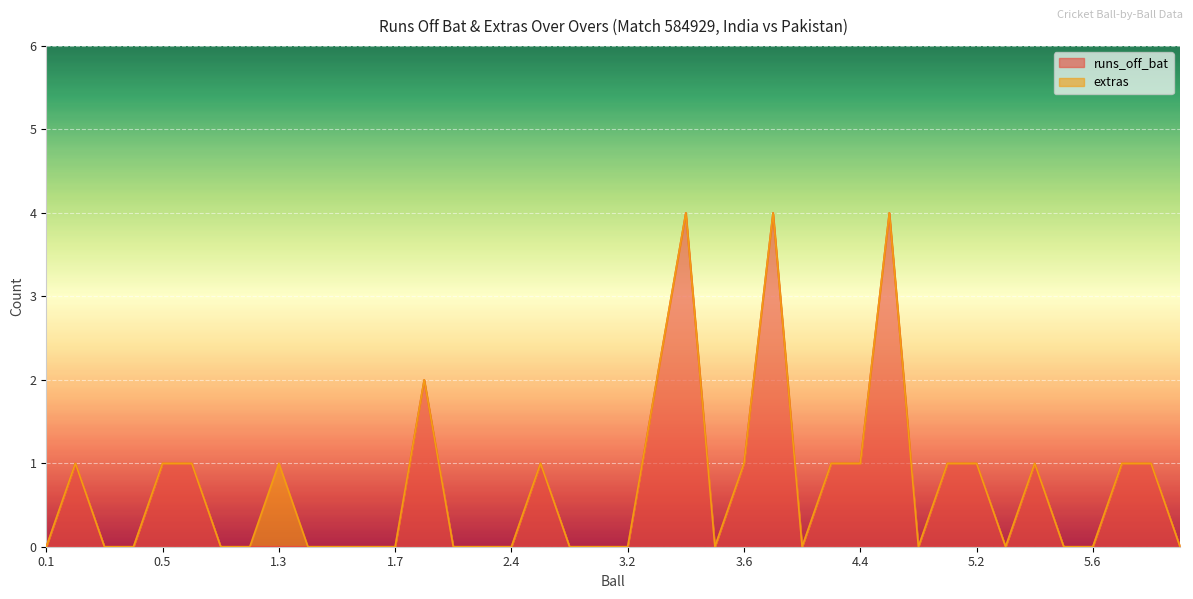

What is the label of the 5th point from the right?

5.5